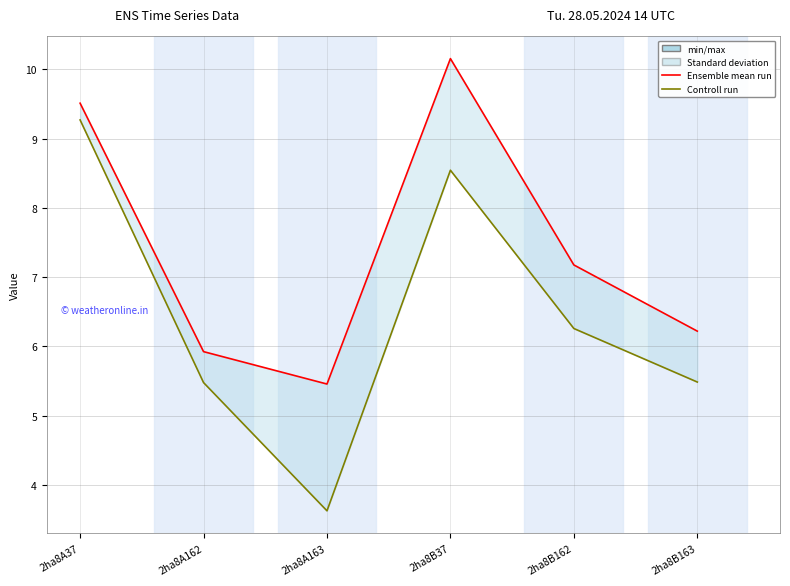

How many series are shown in this chart?

2